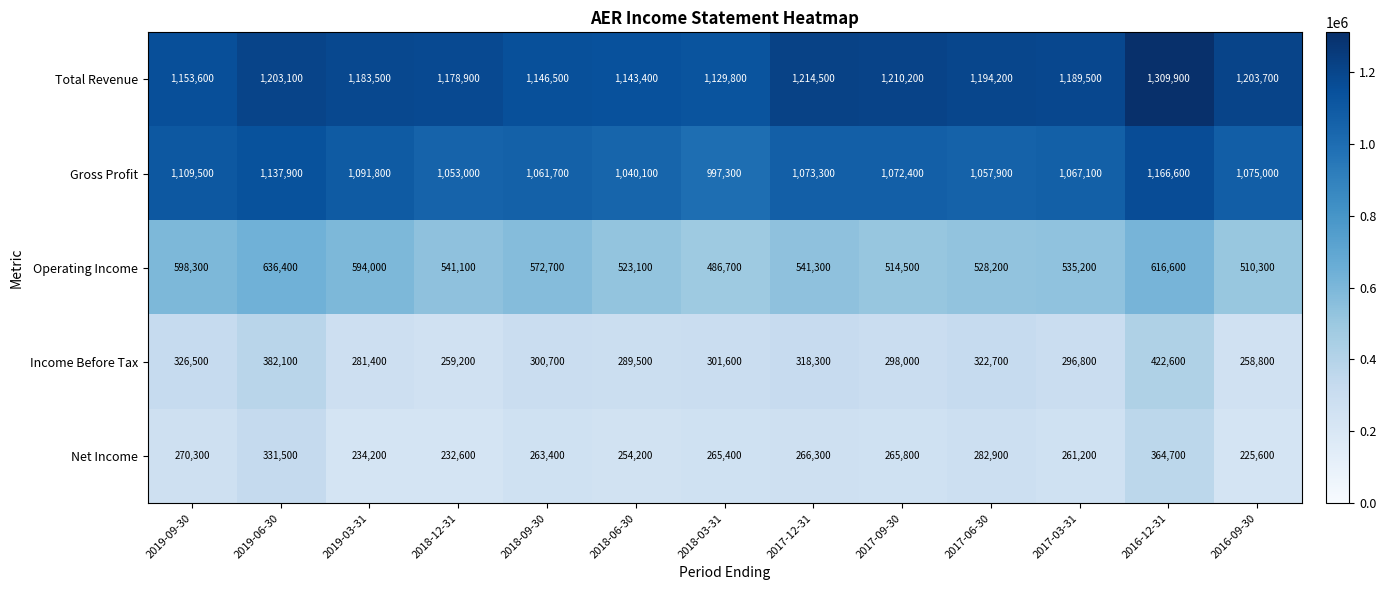

The Operating Income series shows 901989 at 2019-03-31. True or false?

False